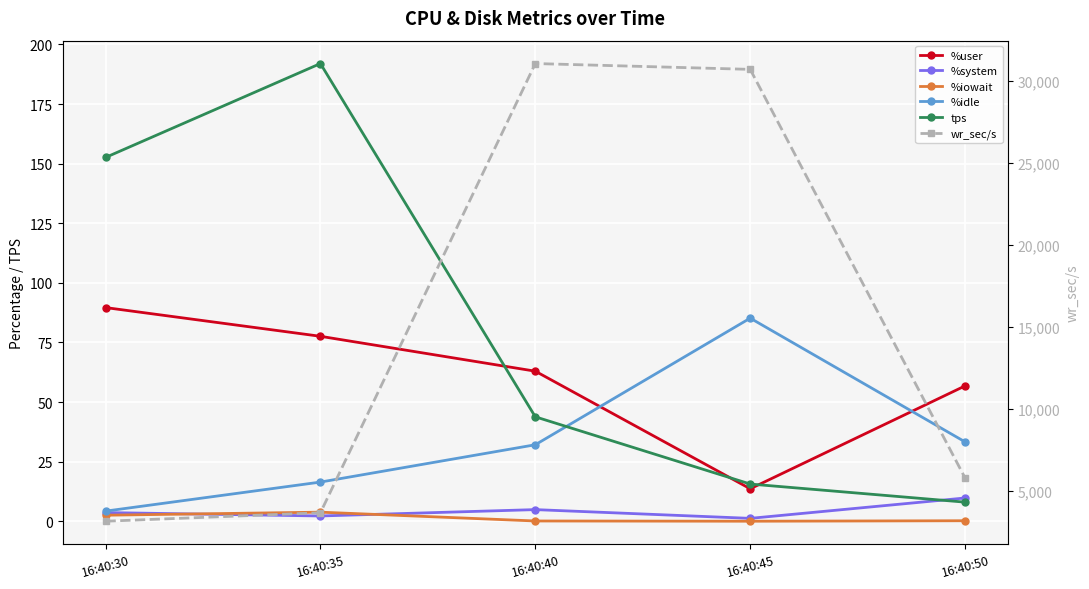

What is the difference between the maximum and minimum values in the %idle series?

81.0